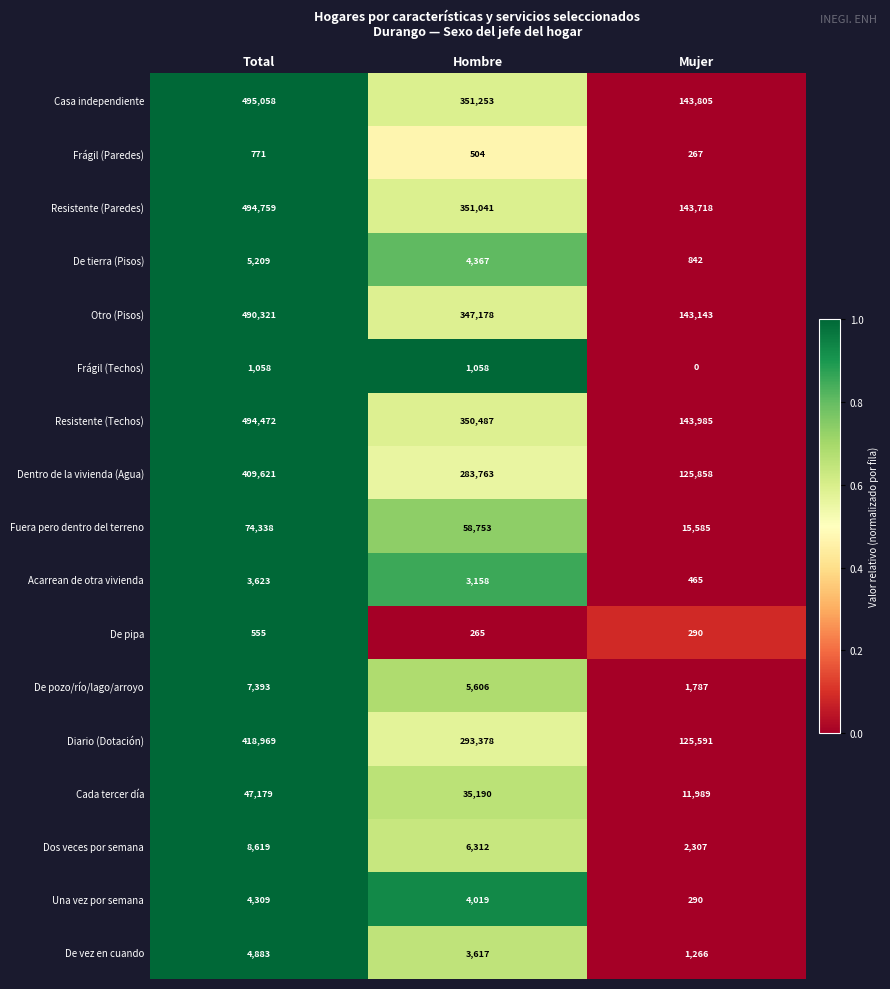

Is it true that Resistente (Techos) equals 494472 at Total?

True